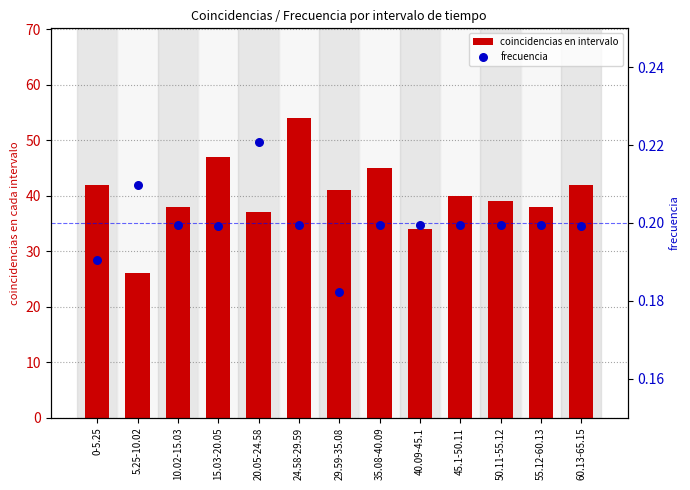

Which series has the widest spread of Y values?

coincidencias en intervalo